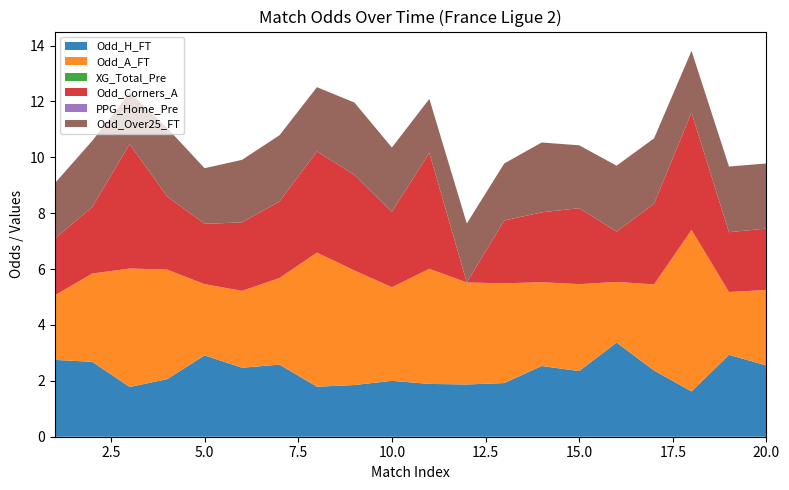

Reading left to right, transcribe all the data shown in this chart.

Odd_H_FT: 2.8	2.7	1.8	2.1	2.9	2.5	2.6	1.8	1.9	2.0	1.9	1.9	1.9	2.5	2.4	3.4	2.4	1.6	2.9	2.5
Odd_A_FT: 2.3	3.2	4.2	3.9	2.5	2.8	3.1	4.8	4.1	3.4	4.1	3.6	3.6	3.0	3.1	2.2	3.1	5.8	2.2	2.7
XG_Total_Pre: 0.0	0.0	0.0	0.0	0.0	0.0	0.0	0.0	0.0	0.0	0.0	0.0	0.0	0.0	0.0	0.0	0.0	0.0	0.0	0.0
Odd_Corners_A: 2.0	2.4	4.5	2.6	2.2	2.5	2.7	3.6	3.4	2.7	4.2	0.0	2.2	2.5	2.7	1.8	2.9	4.2	2.1	2.2
PPG_Home_Pre: 0.0	0.0	0.0	0.0	0.0	0.0	0.0	0.0	0.0	0.0	0.0	0.0	0.0	0.0	0.0	0.0	0.0	0.0	0.0	0.0
Odd_Over25_FT: 2.0	2.4	1.9	2.5	2.0	2.2	2.4	2.3	2.6	2.3	1.9	2.1	2.0	2.5	2.2	2.4	2.3	2.2	2.4	2.3